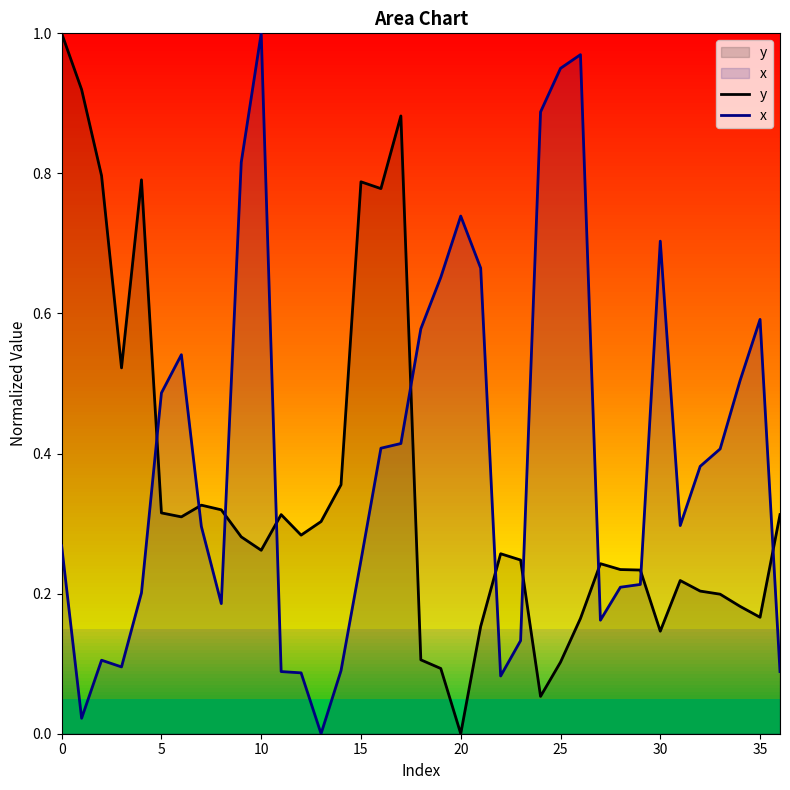

How many interior local peaks does the y series have?

8